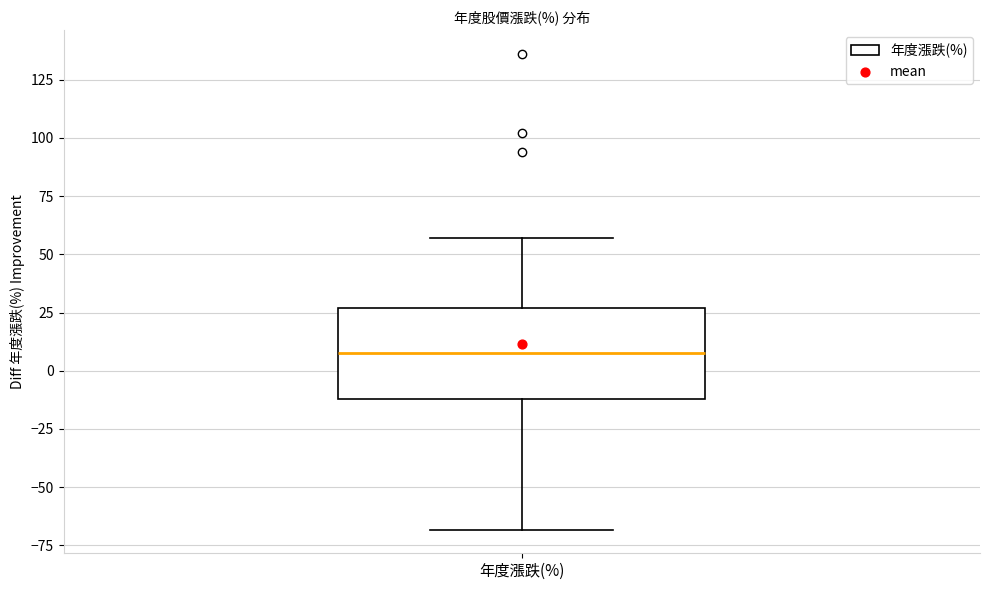

Transcribe this box plot: give where the median line is, the range the box spans, and where the two whiskers end, as read against the y-axis. The values are not printed on the chart, so give them approximately, as read against the axis.

median 10, box -10 to 25, whiskers -70 to 55